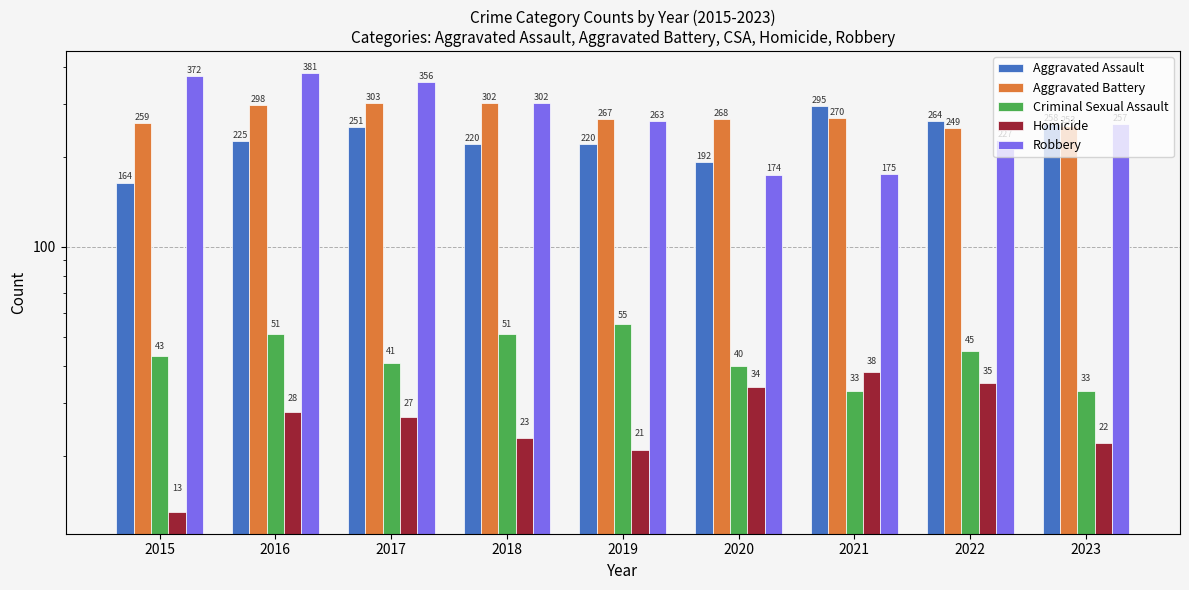

What are all the series names shown in the legend?

Aggravated Assault, Aggravated Battery, Criminal Sexual Assault, Homicide, Robbery